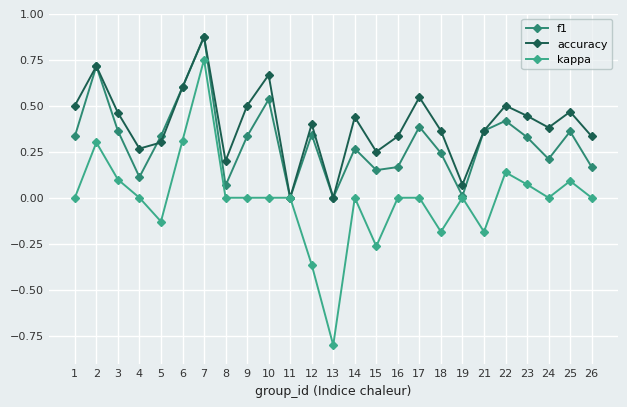

Which category has the highest value across all series?

7